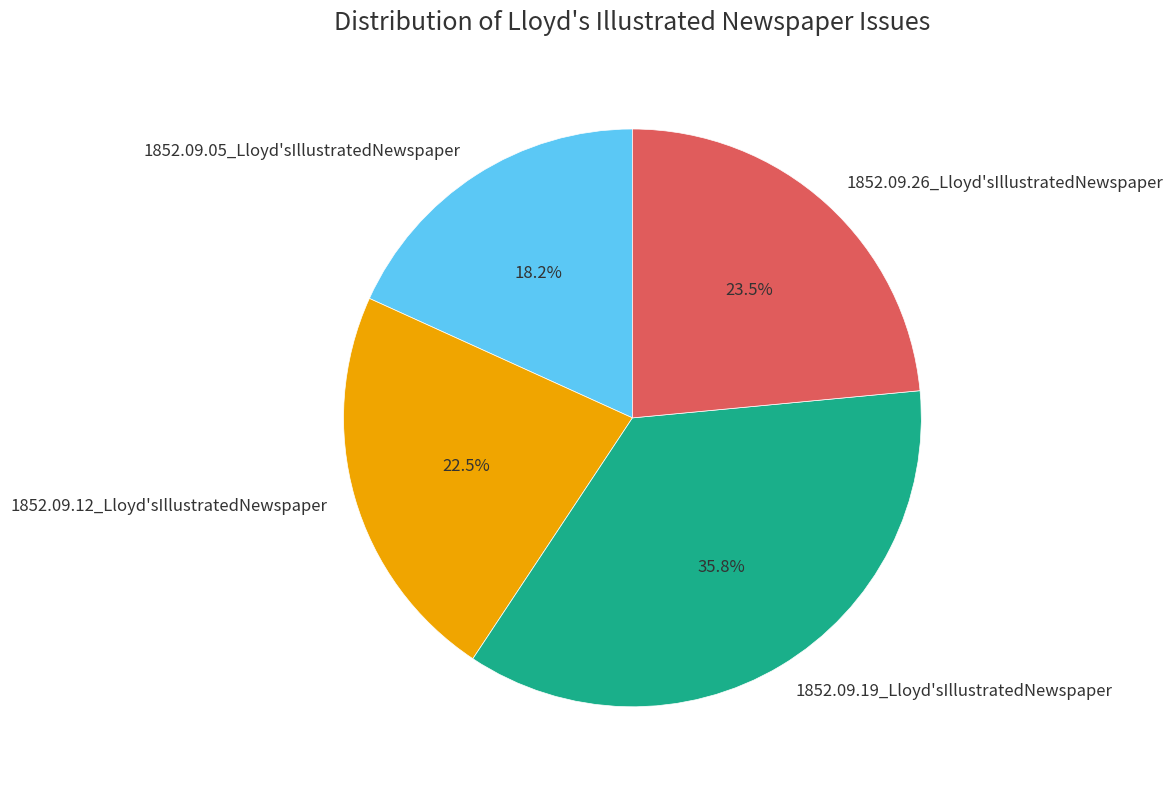

To the nearest percent, what is the difference between the largest and smallest slice percentages?

18%